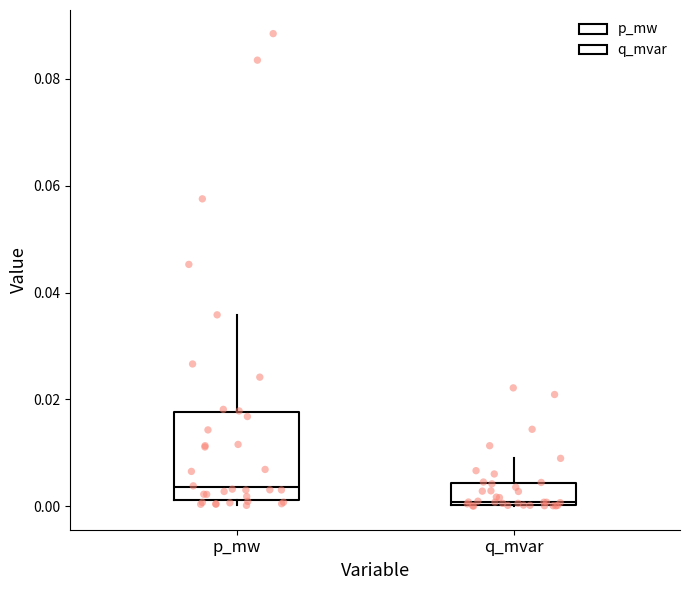

Reading left to right, transcribe this box plot: for each box, give where its median line is, the range the box spans, and where its two whiskers end, as read against the y-axis. The values are not printed on the chart, so give them approximately, as read against the axis.

p_mw: median 0.004, box 0.002 to 0.018, whiskers 0.000 to 0.036
q_mvar: median 0.000, box 0.000 to 0.004, whiskers 0.000 to 0.008